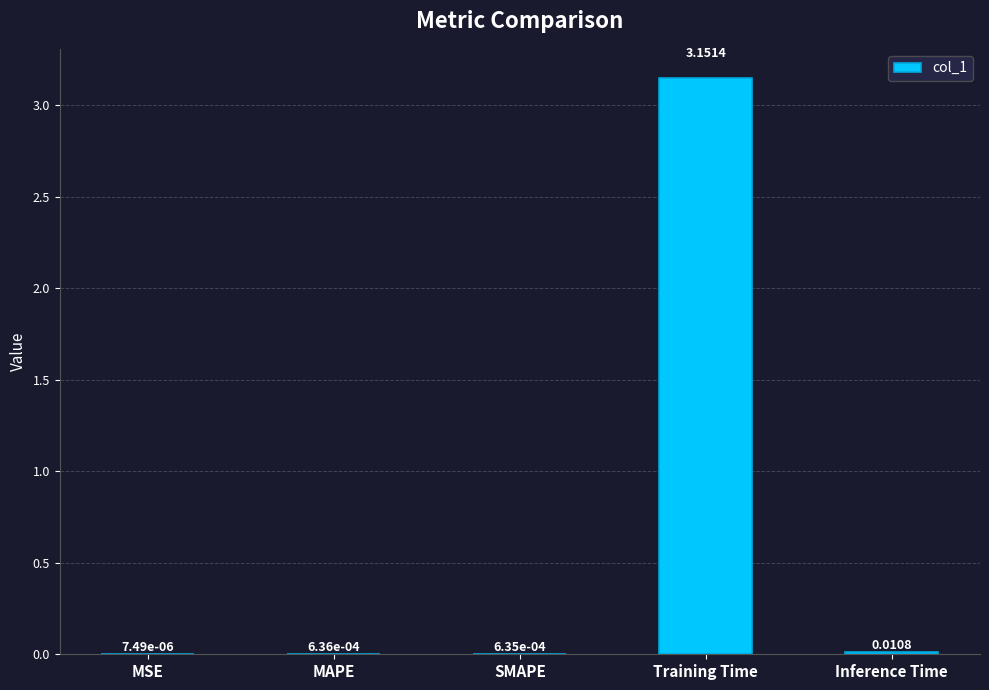

Which has a higher value, Training Time or Inference Time?

Training Time